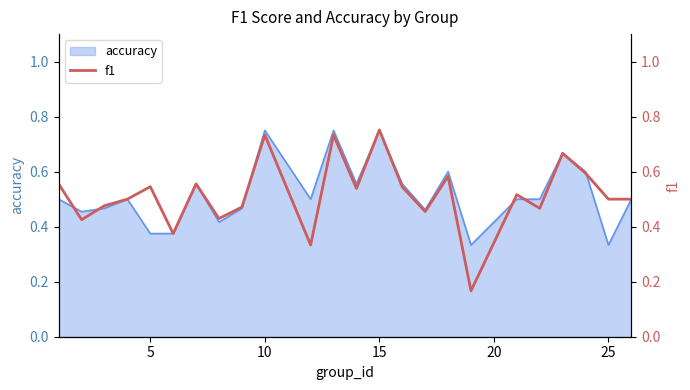

What is the smallest value displayed?

0.2